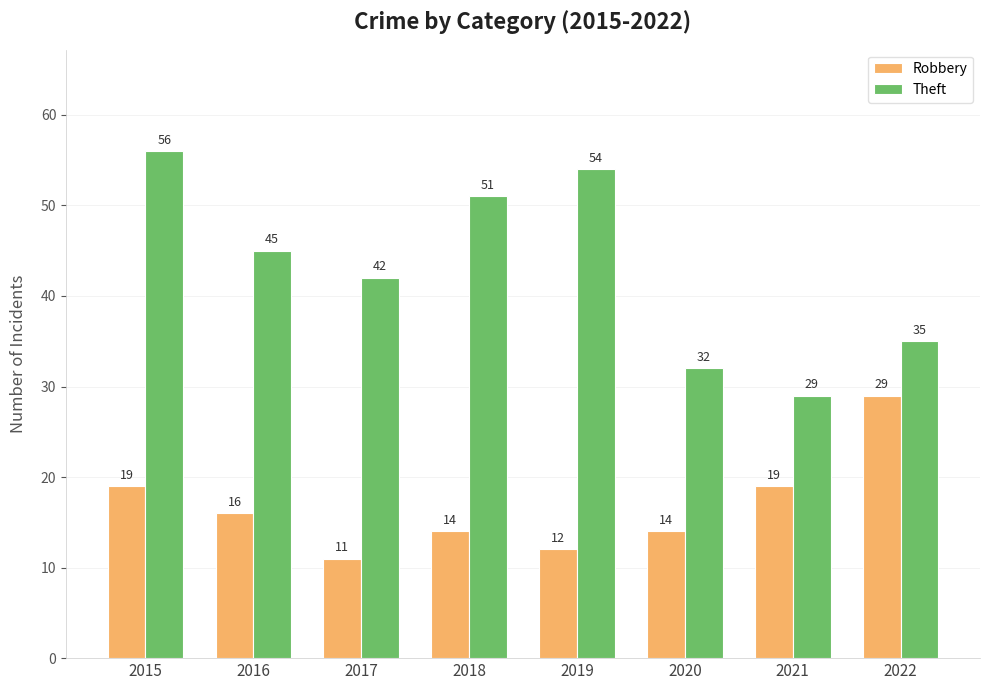

Count the number of categories in the chart.

8